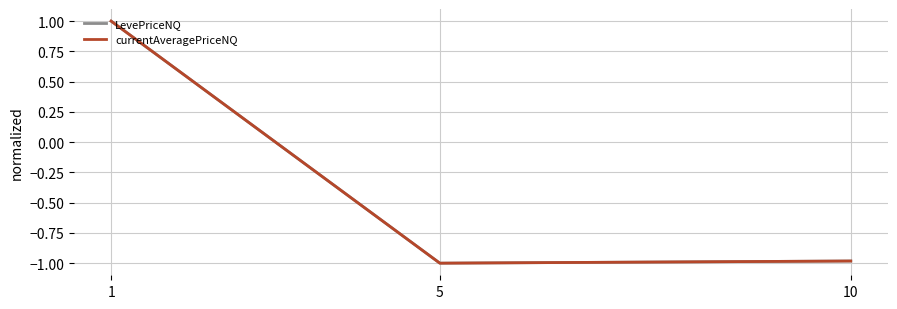

What is the difference between the maximum and minimum values in the LevePriceNQ series?

2.0